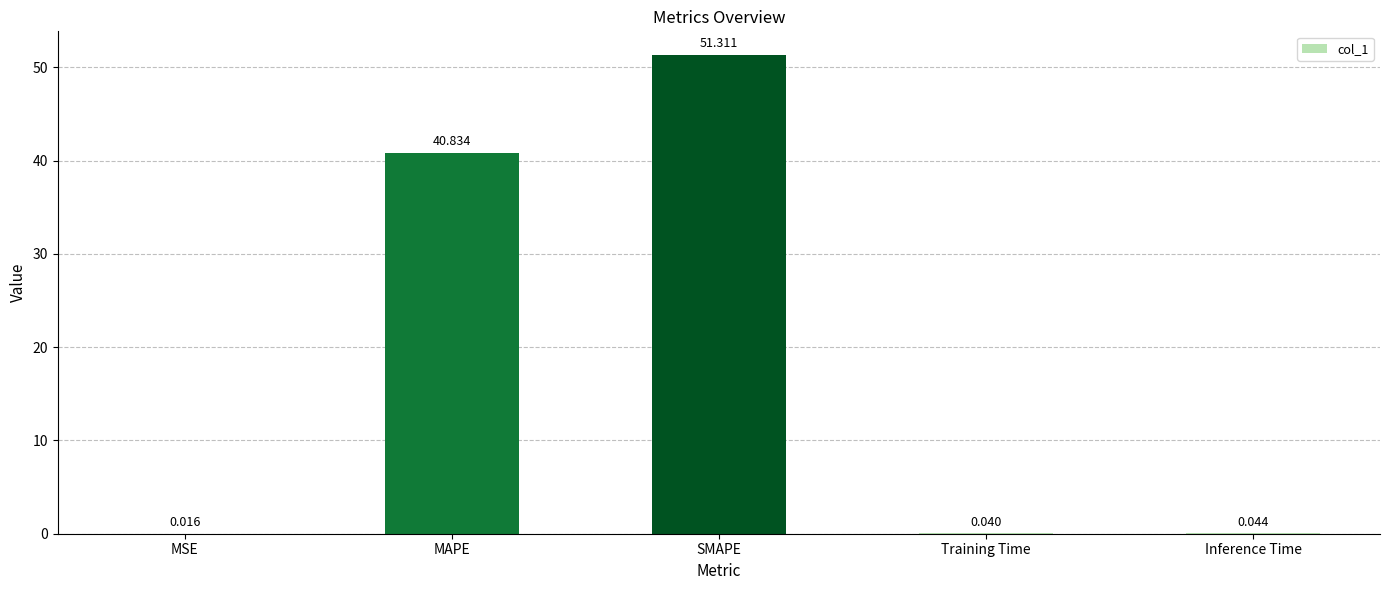

What is the sum of all values?

92.2